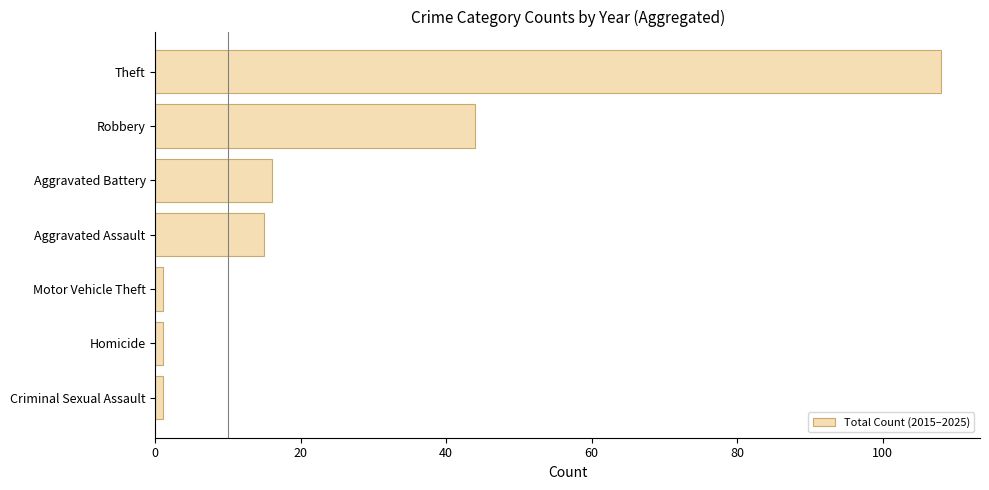

What is the greatest value displayed?

108